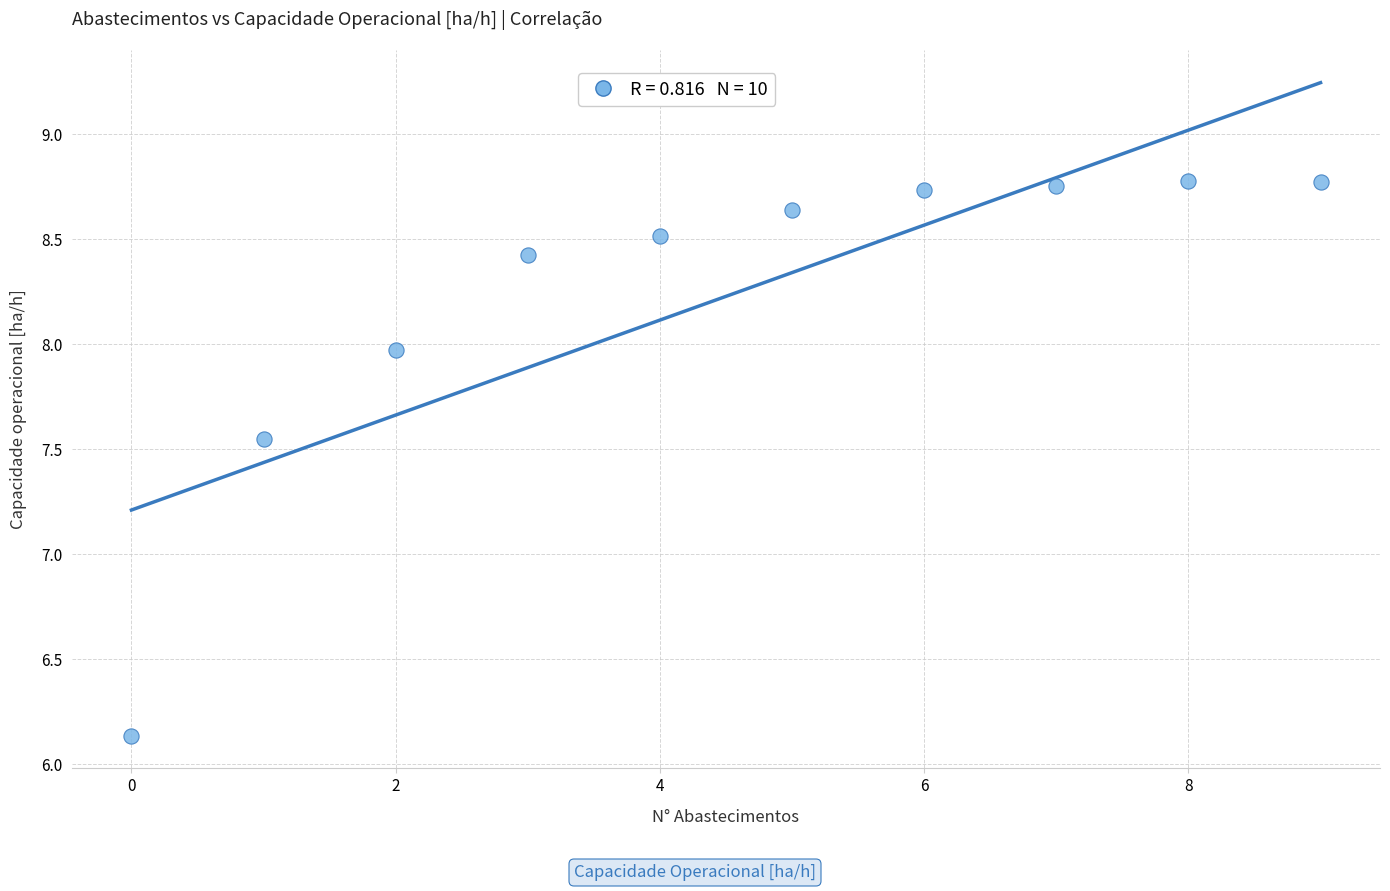

What is the average Y value?

8.2